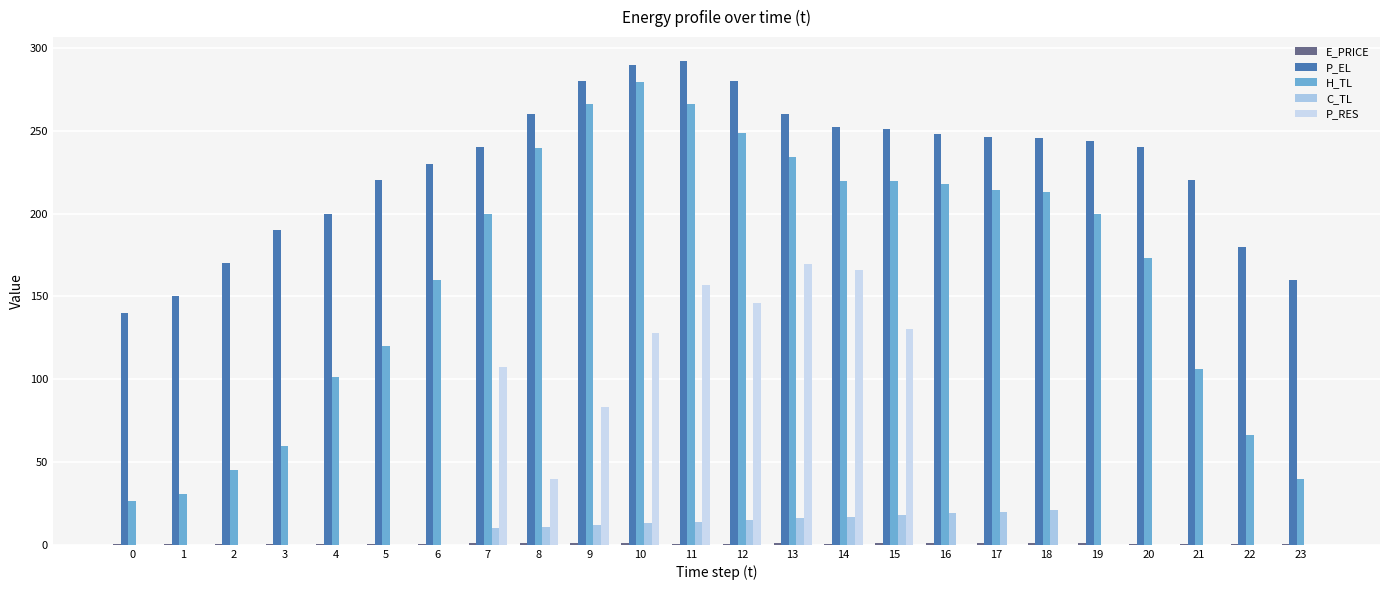

How many data points does each series have?

24